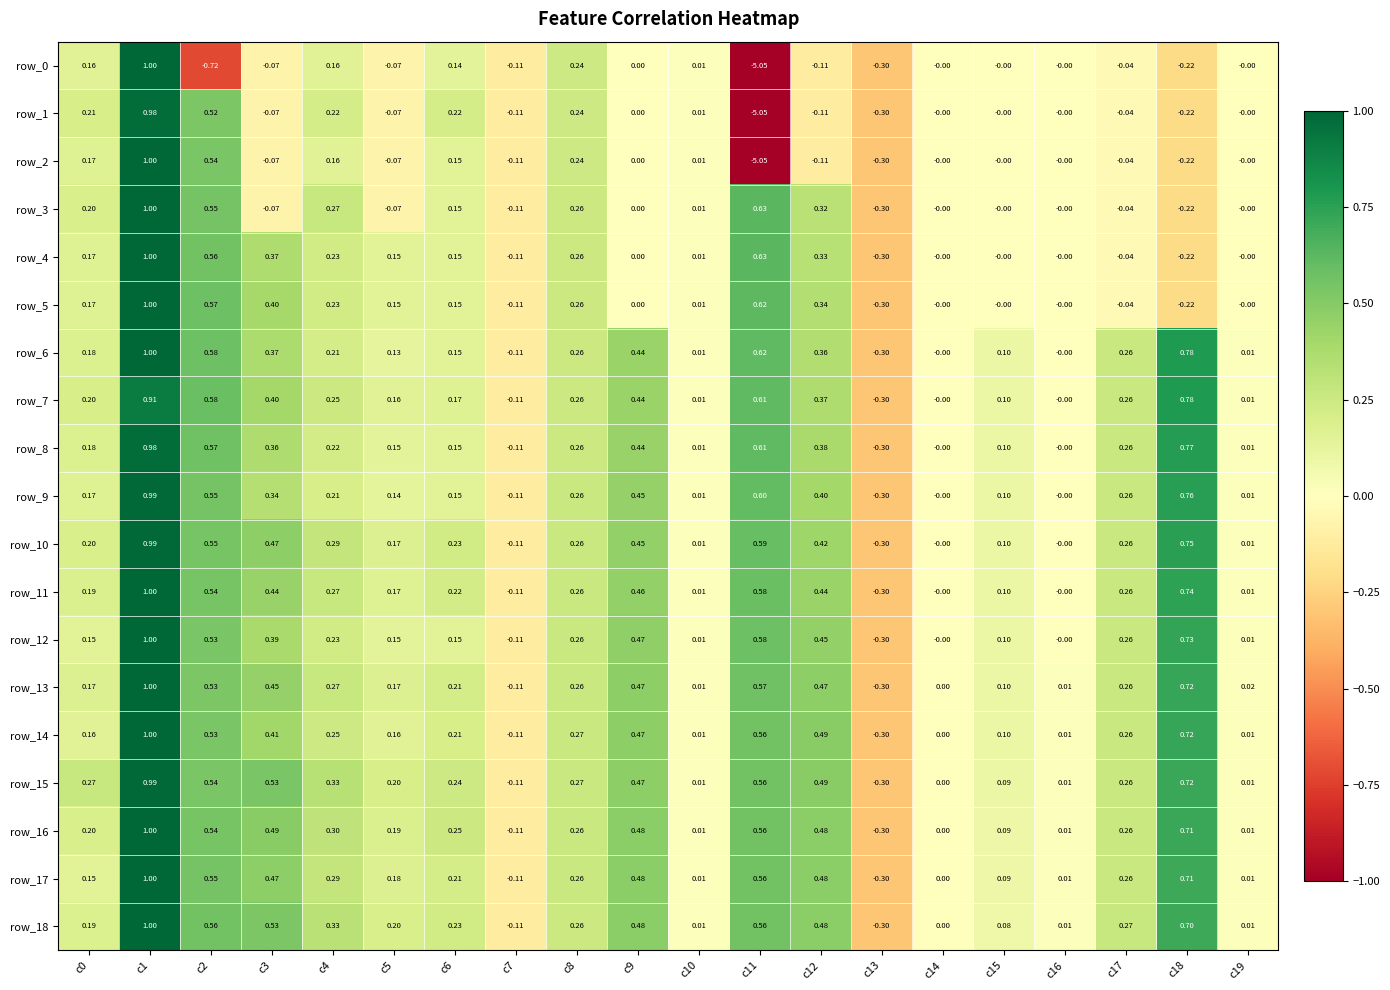

Is the value of row_13 at c14 greater than the value of row_2 at c13?

Yes